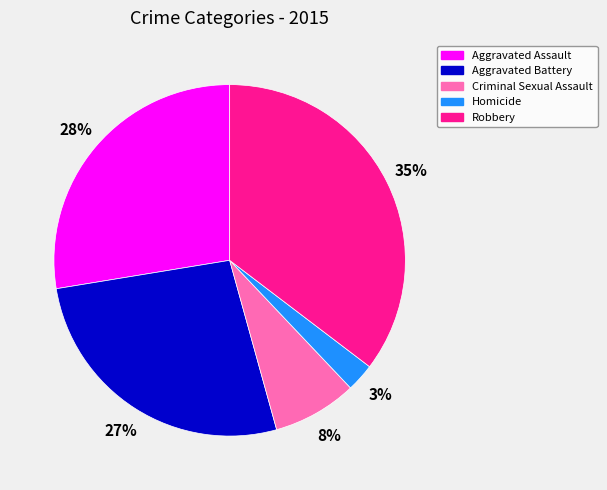

Is there a majority slice in this chart?

No